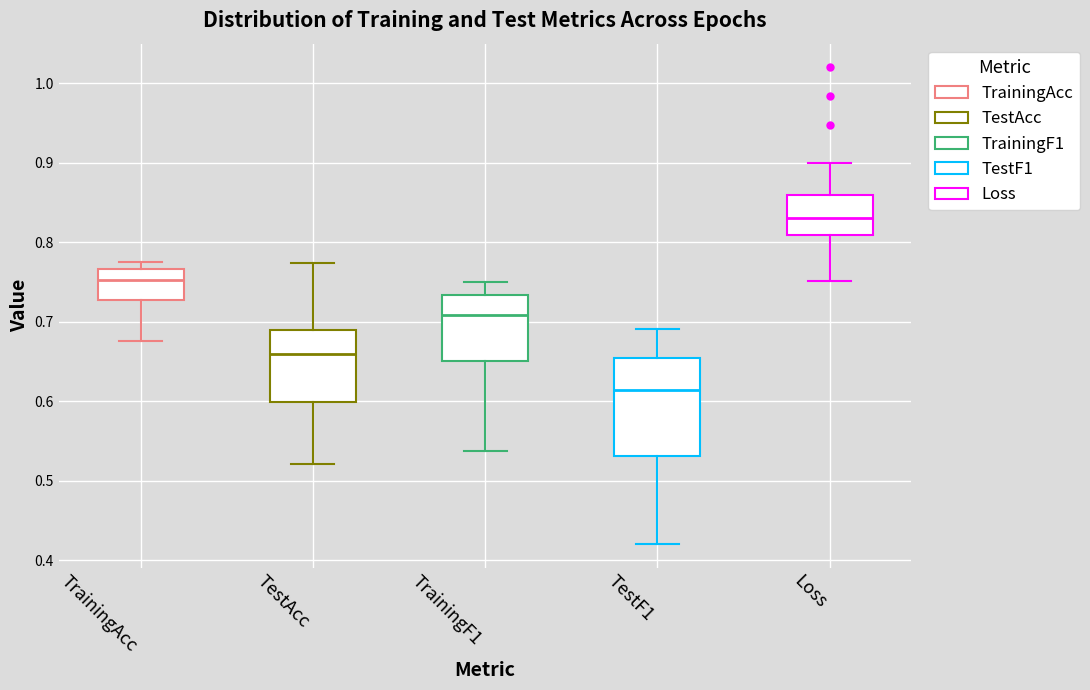

Where does the lower whisker of the box for TestAcc end on the y-axis? The values are not printed on the chart, so give them approximately, as read against the axis.

0.52